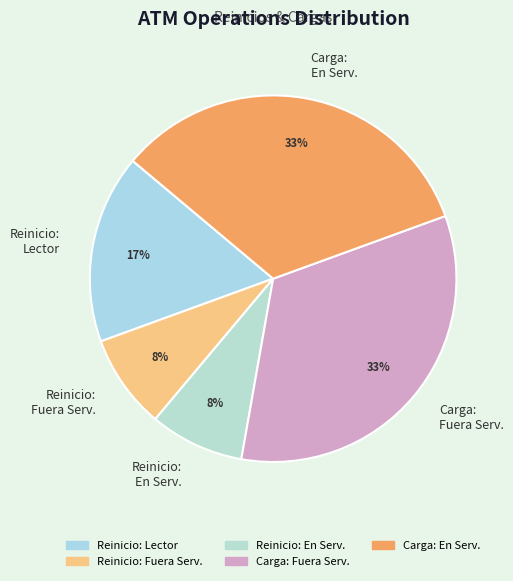

What percentage is the Reinicio: En Serv. slice, to the nearest percent?

8%